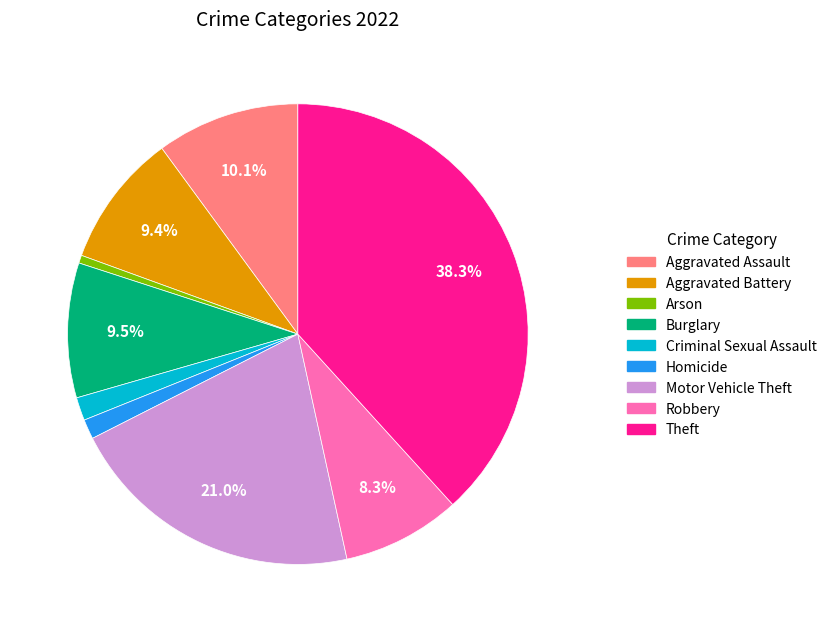

Combined, do Aggravated Battery and Arson account for over 50%?

No